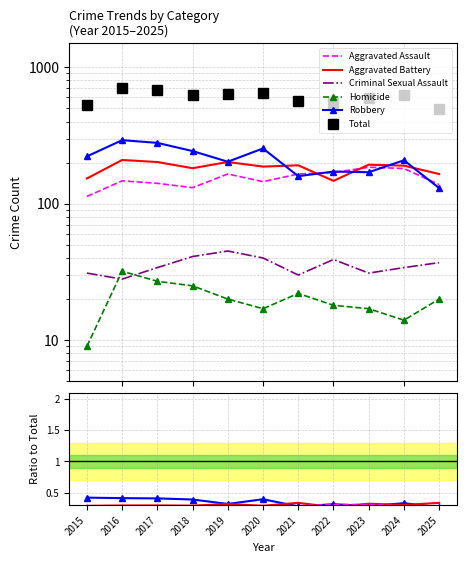

Is this an area chart (filled region under the line)?

No